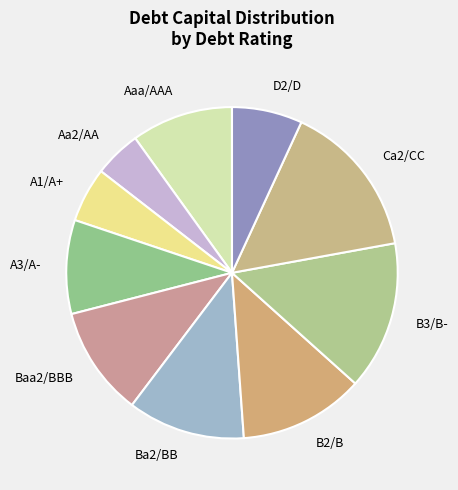

The B2/B slice represents 4% of the pie. True or false?

False